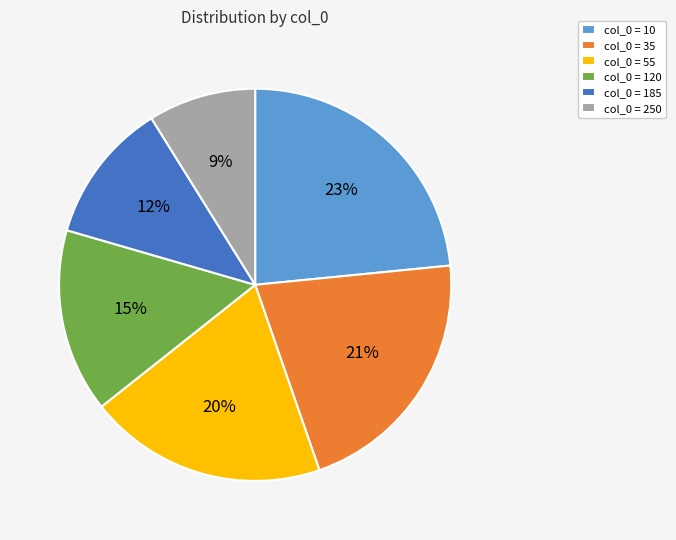

To the nearest percent, what portion does col_0 = 35 represent?

21%